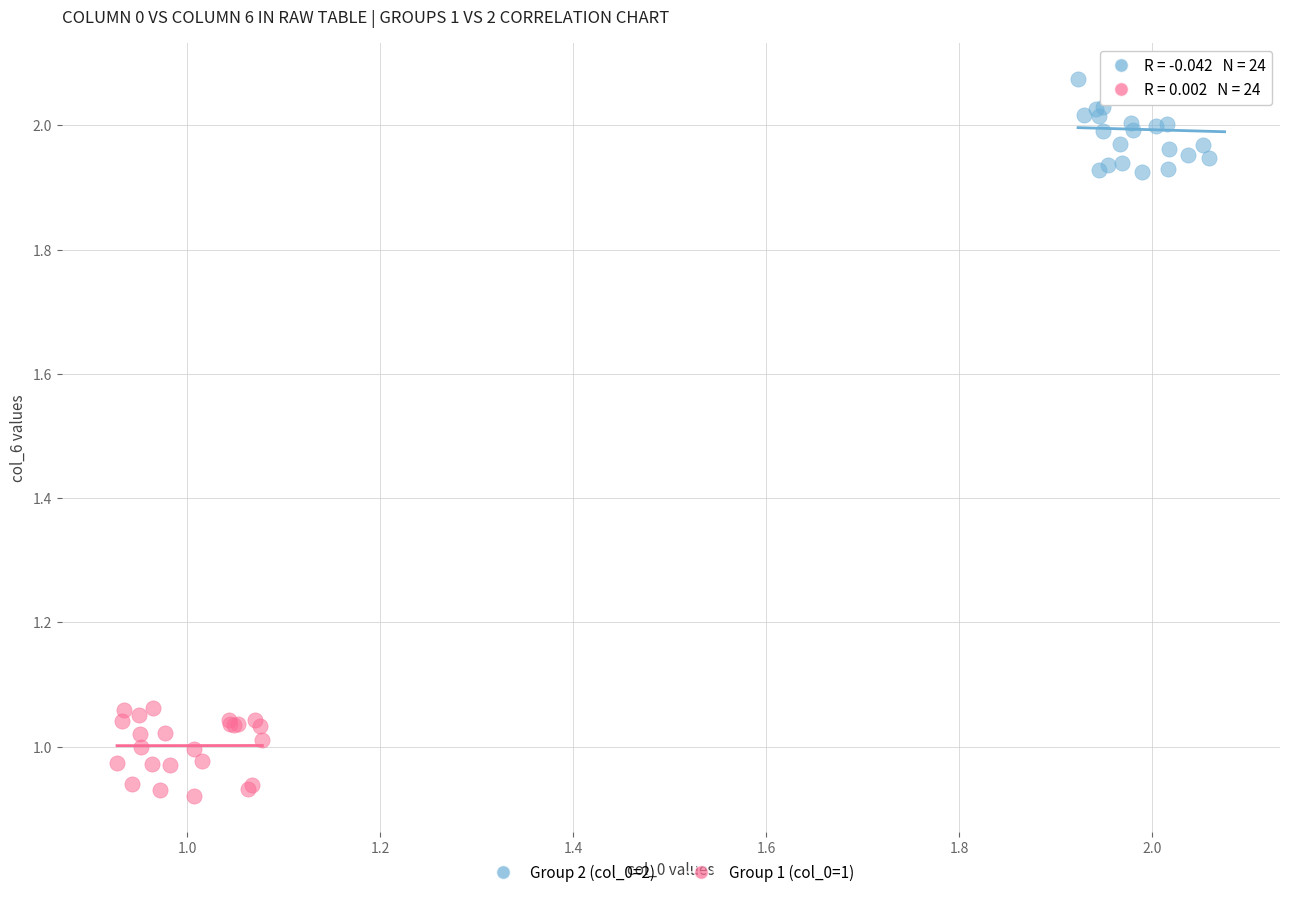

Which series reaches the minimum Y coordinate?

Group 1 (col_0=1)